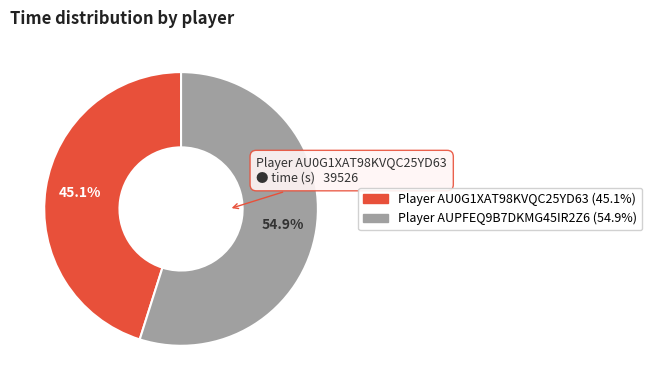

The Player AU0G1XAT98KVQC25YD63 slice represents 45% of the pie. True or false?

True